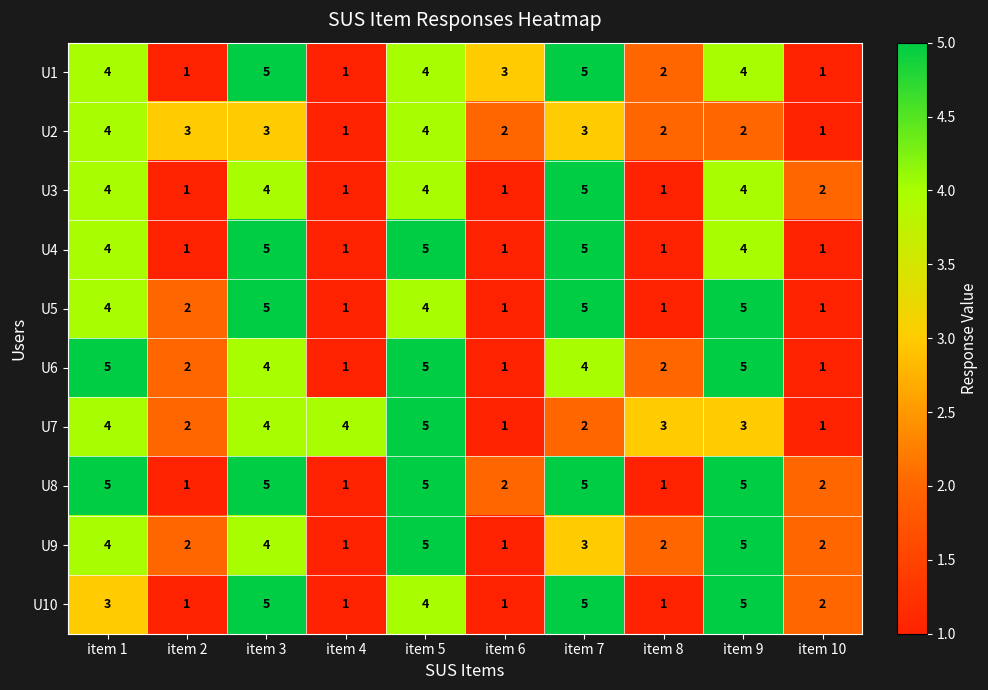

What is the average value of the U1 series?

3